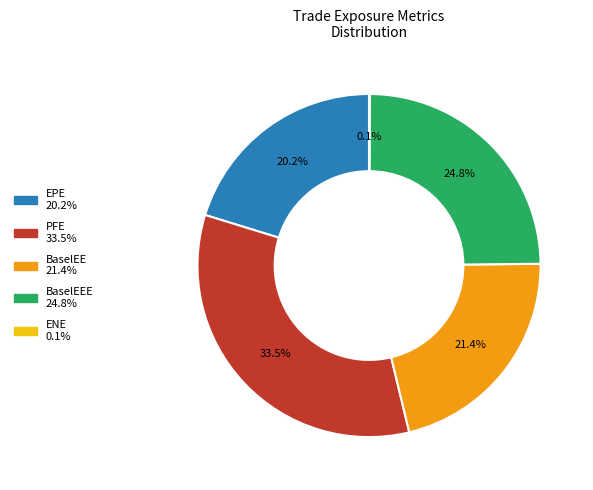

Does any single category account for the majority?

No